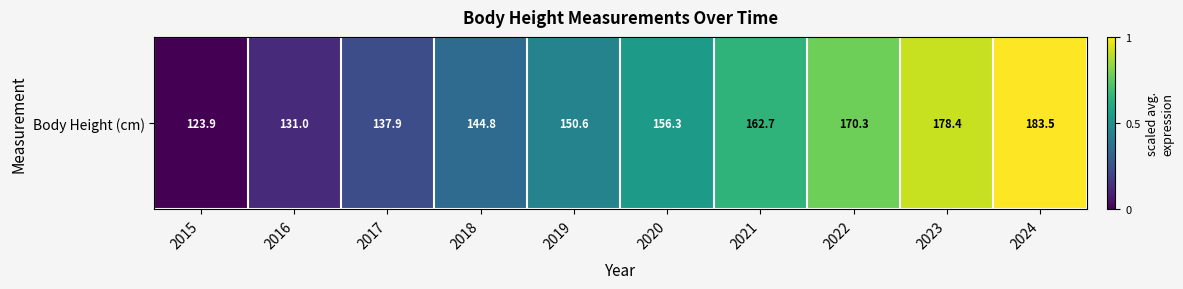

What is the change in value from 2017 to 2023?

+0.7